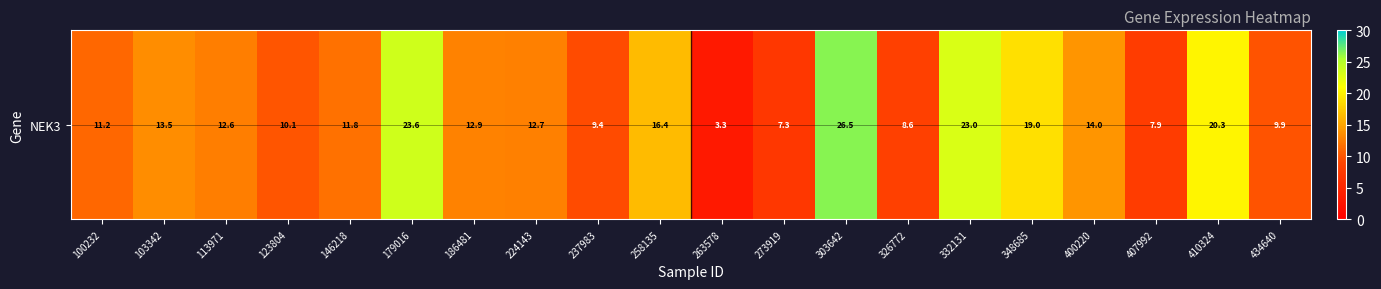

What is the difference between the second highest and second lowest values?

16.3